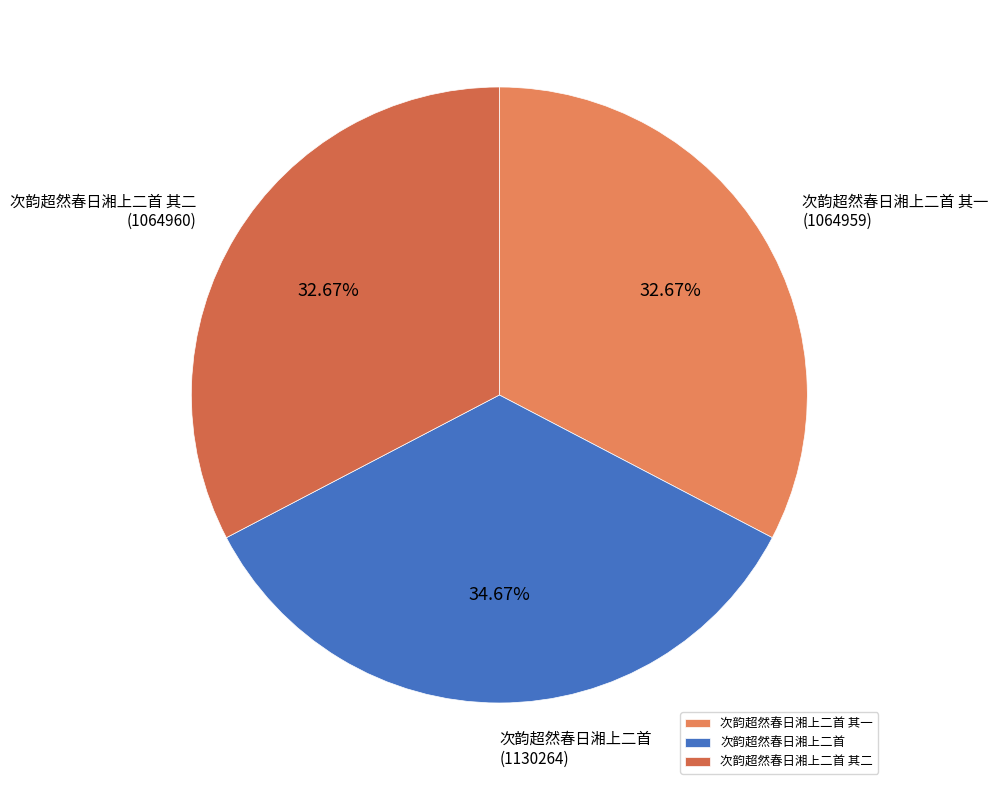

Is there a majority slice in this chart?

No